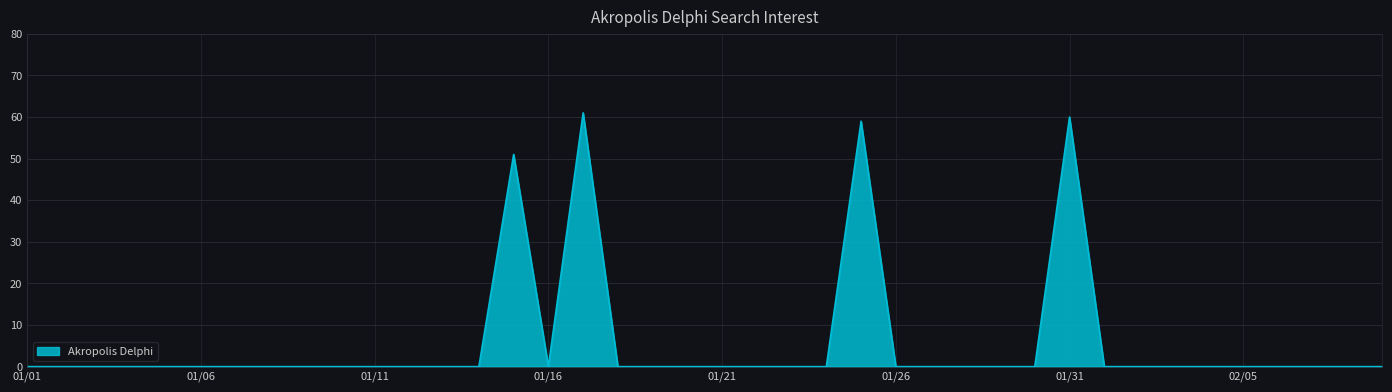

What is the greatest value displayed?

61